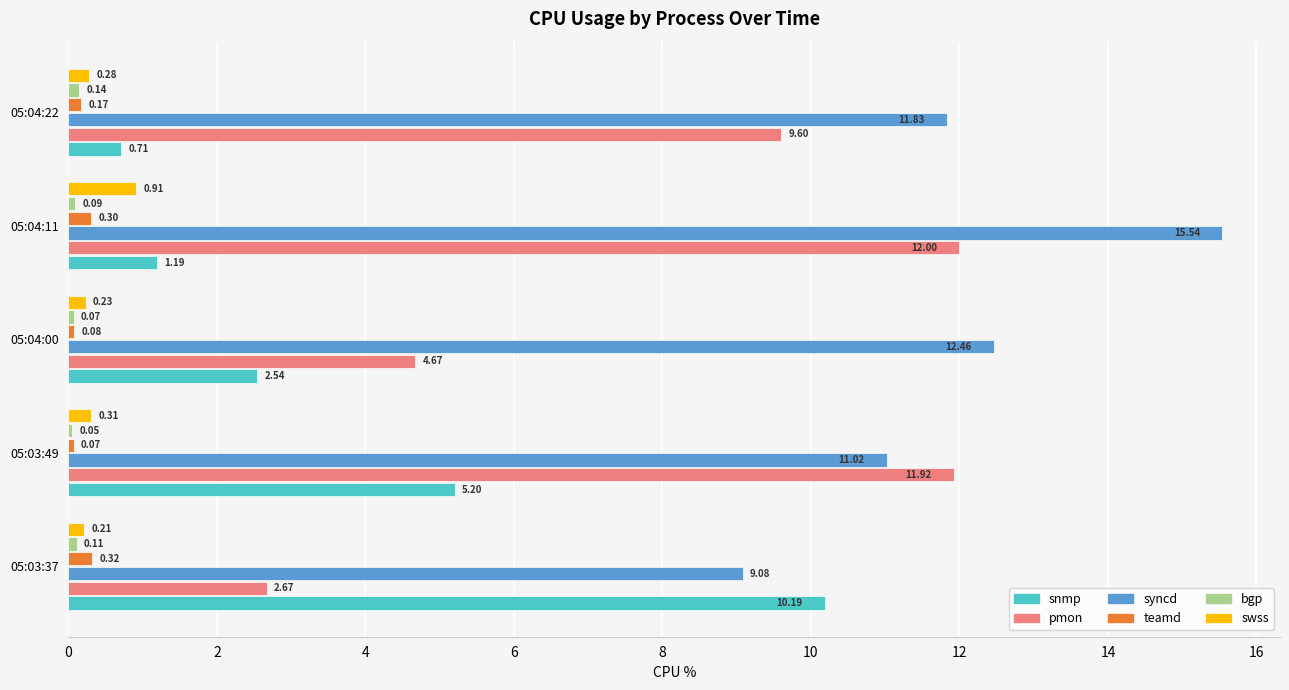

What is the sum of all snmp values?

19.8